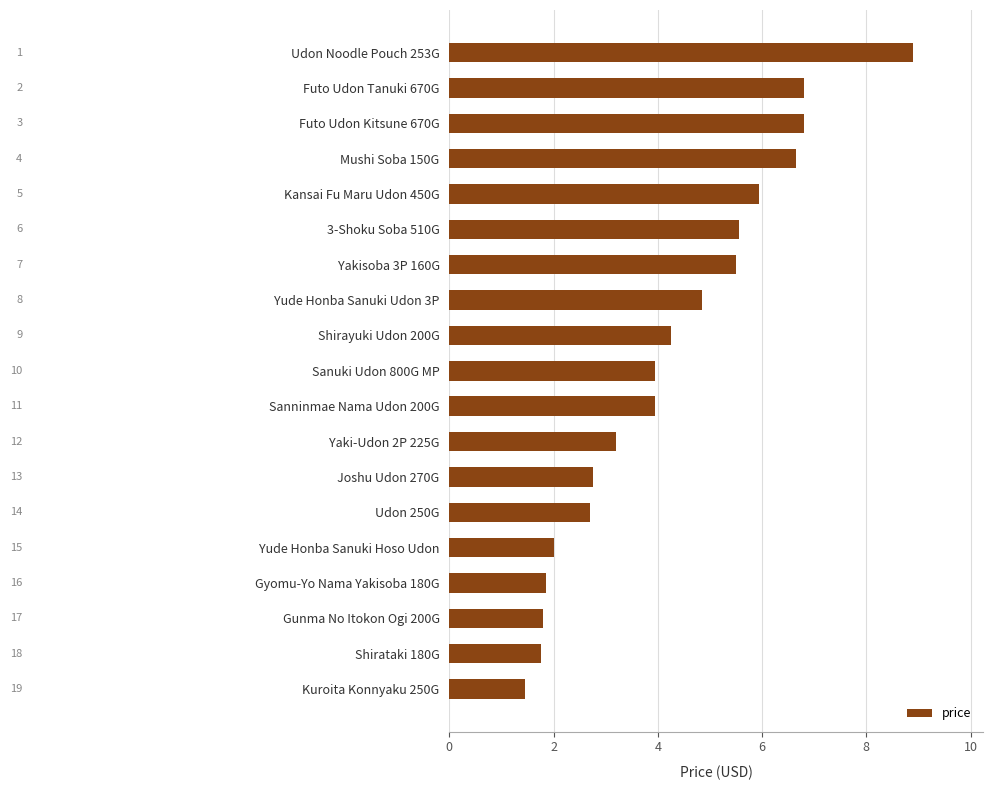

What is the sum of all values?

80.7